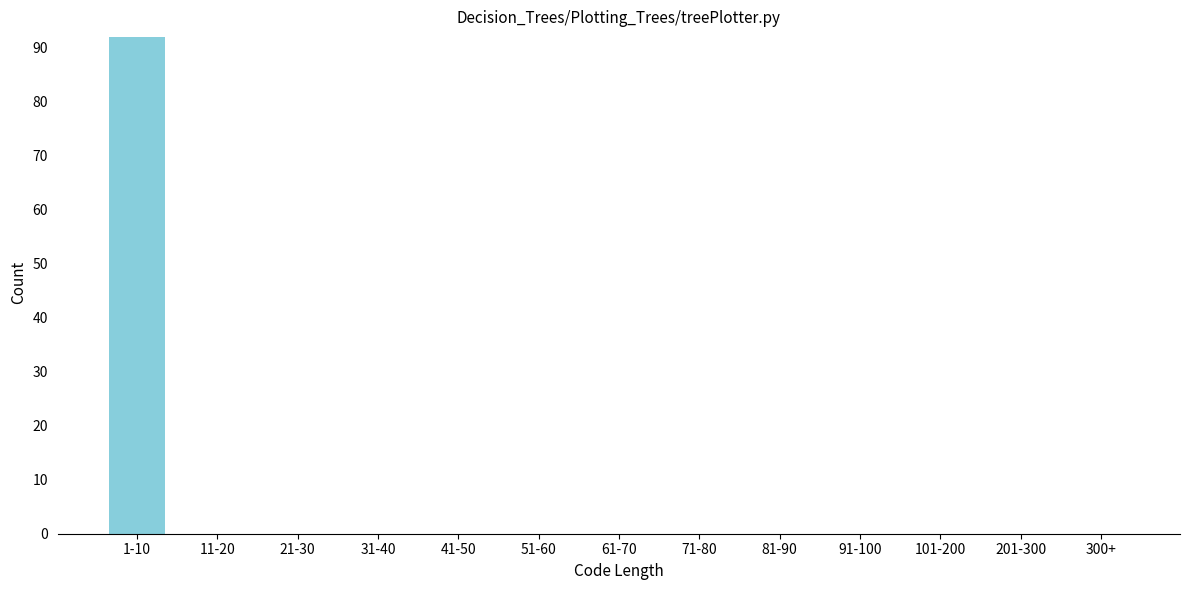

Reading right to left, extract all data points from this chart.

300+=0	201-300=0	101-200=0	91-100=0	81-90=0	71-80=0	61-70=0	51-60=0	41-50=0	31-40=0	21-30=0	11-20=0	1-10=92